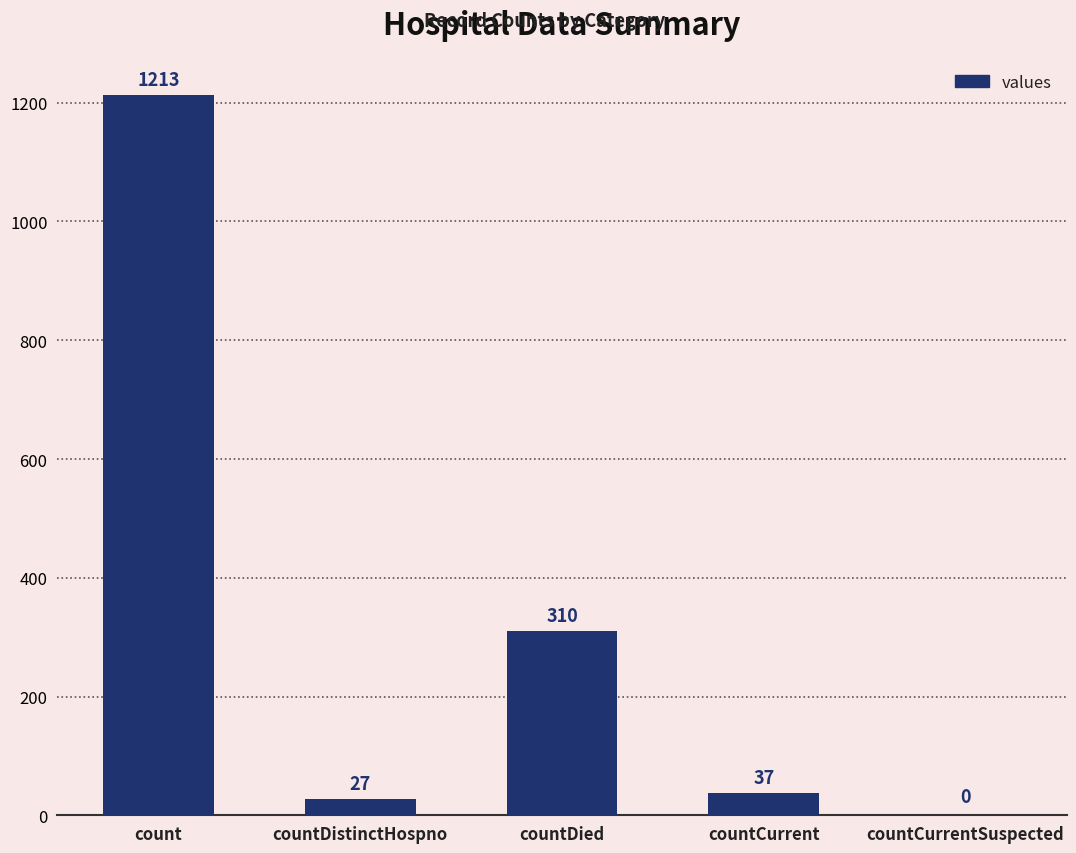

Where does the data first go above 37?

count